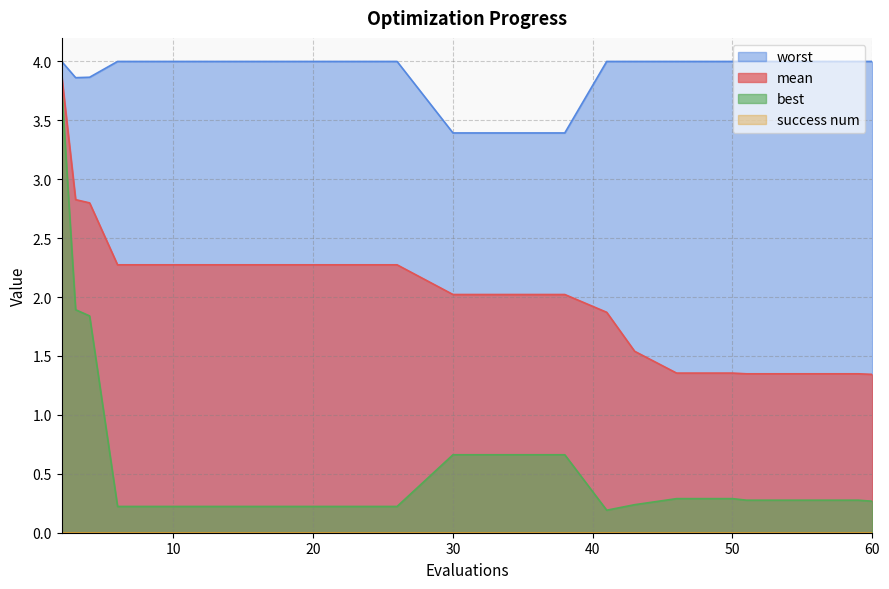

Is it true that mean equals 2.3 at 14?

True